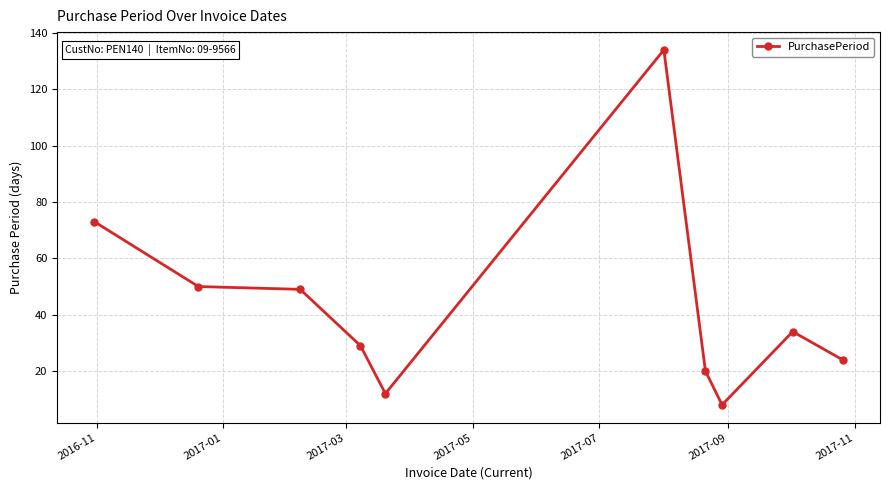

What is the average value?

43